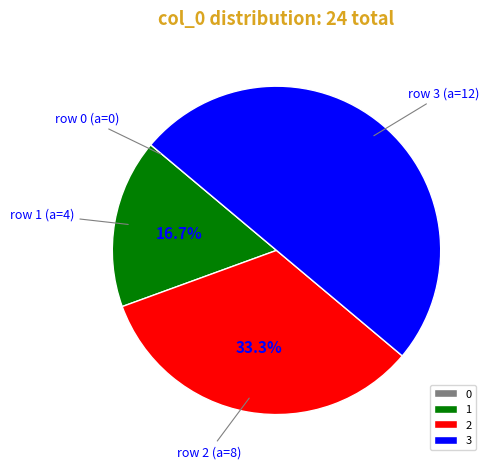

What percentage do 1 and 3 together represent?

66.7%